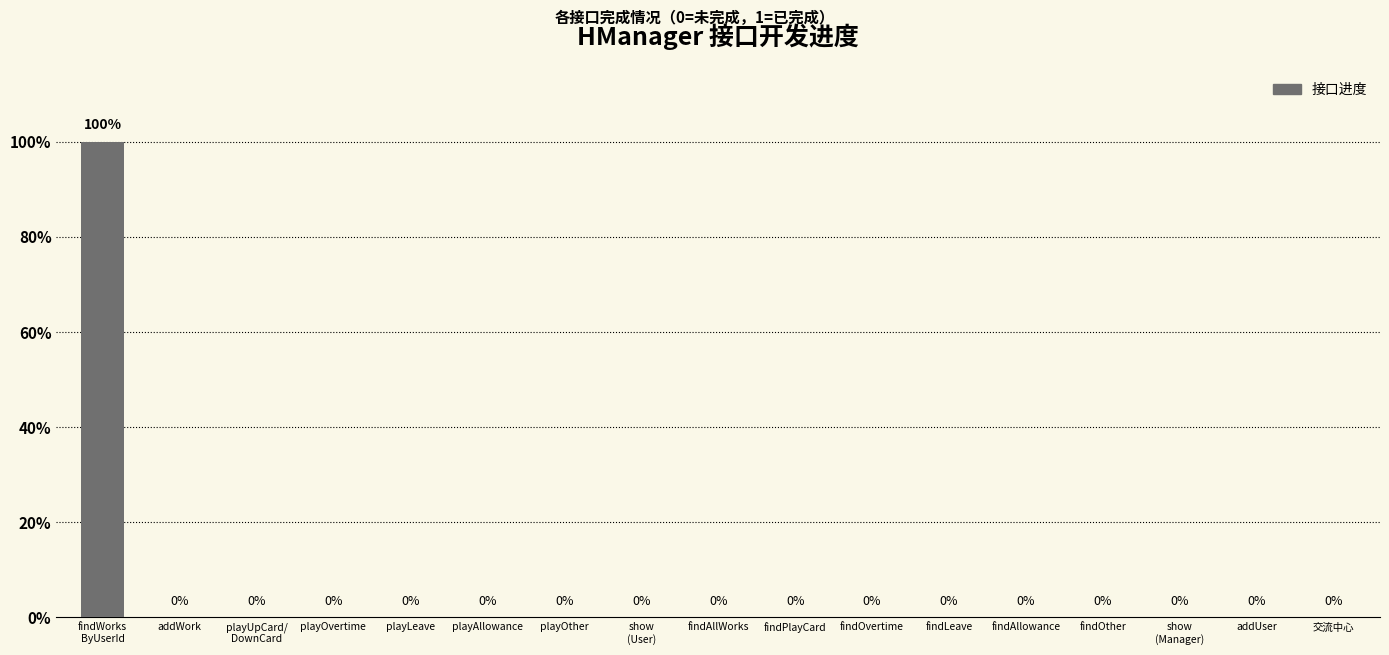

Reading left to right, list all the values displayed in this chart.

findWorks
ByUserId=1	addWork=0	playUpCard/
DownCard=0	playOvertime=0	playLeave=0	playAllowance=0	playOther=0	show
(User)=0	findAllWorks=0	findPlayCard=0	findOvertime=0	findLeave=0	findAllowance=0	findOther=0	show
(Manager)=0	addUser=0	交流中心=0